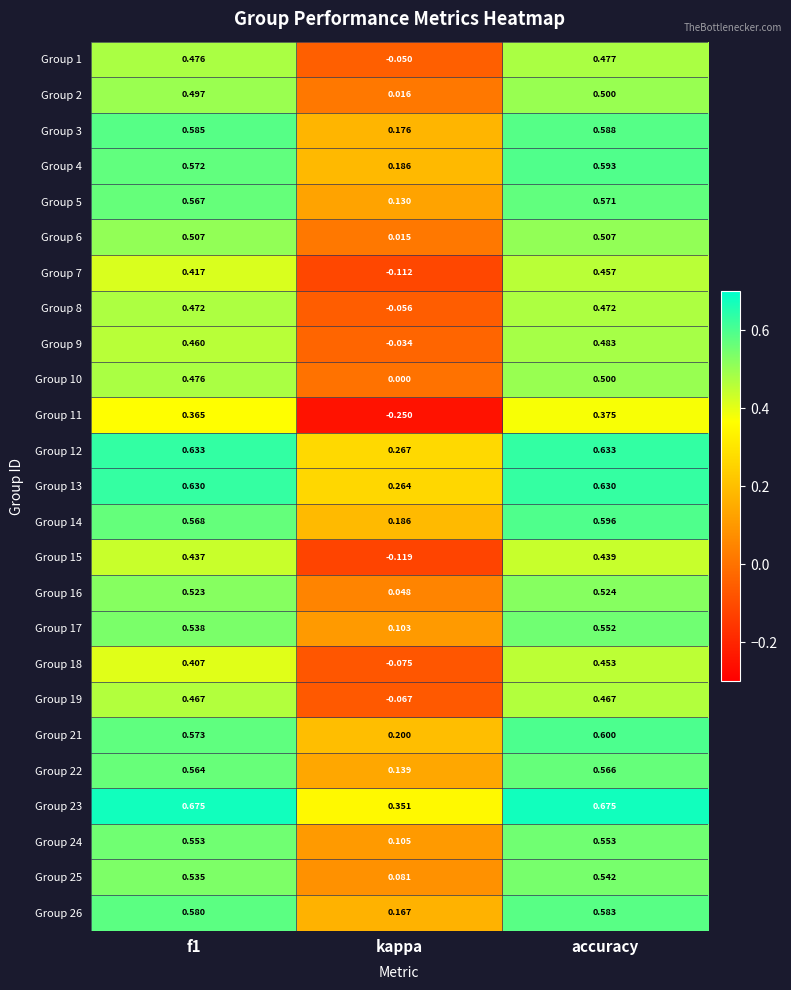

At how many categories does at least one series exceed 0?

3